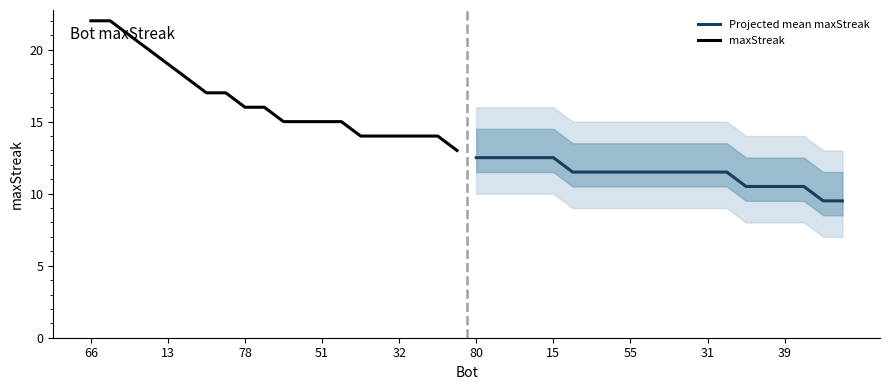

What is the minimum value for Projected mean maxStreak?

9.5